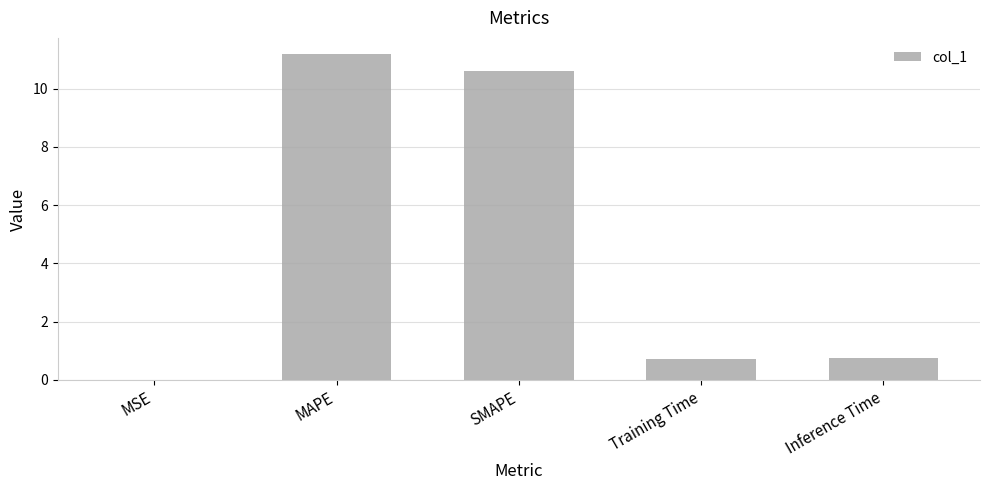

What is the sum of the values at Training Time and Inference Time?

1.5